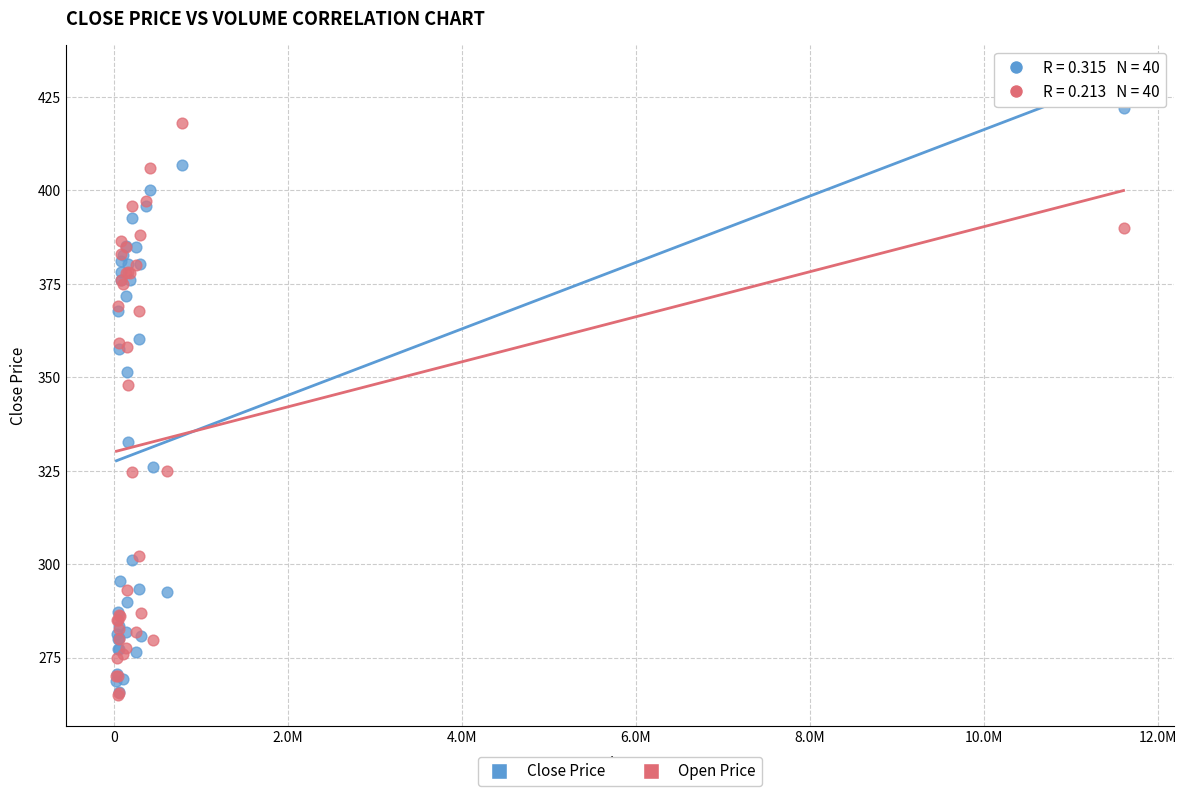

Which series has the widest spread of Y values?

Close Price